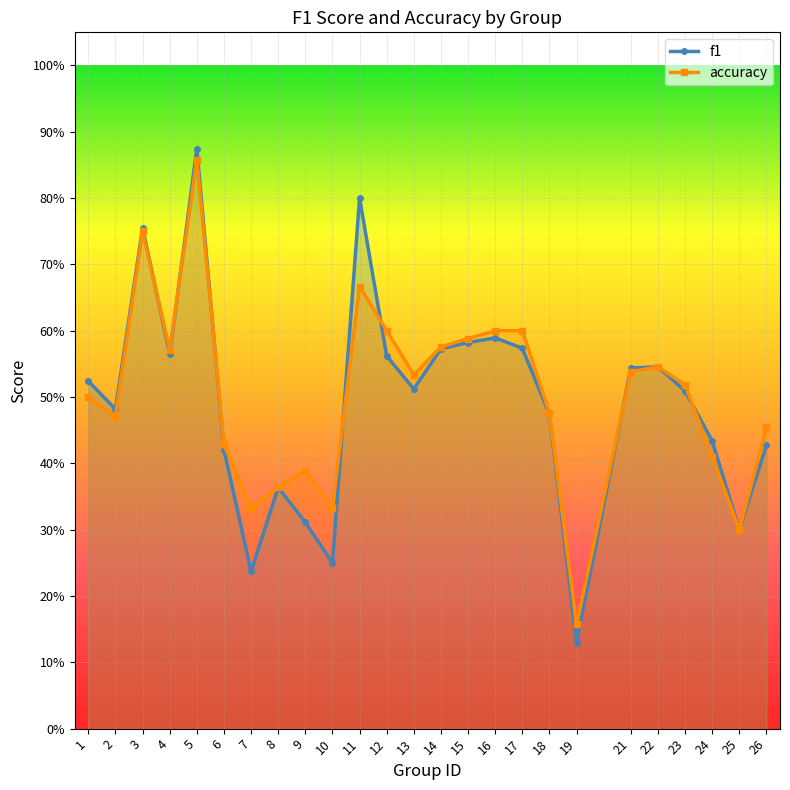

Between 2 and 12, which series saw the biggest shift?

accuracy